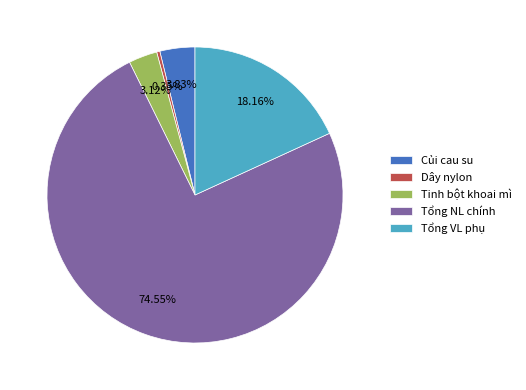

Rank the categories by value from lowest to highest.

Dây nylon, Tinh bột khoai mì, Củi cau su, Tổng VL phụ, Tổng NL chính